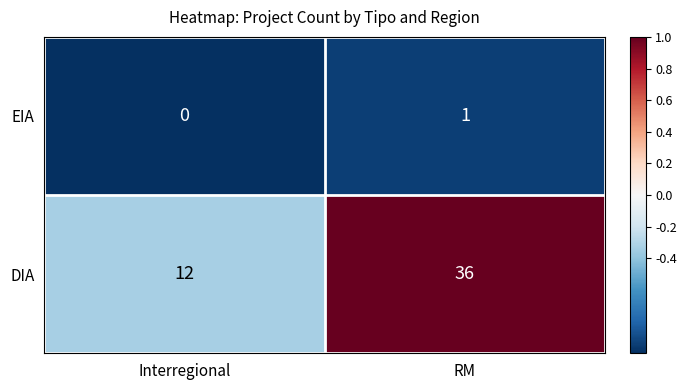

How many categories are shown in the chart?

2